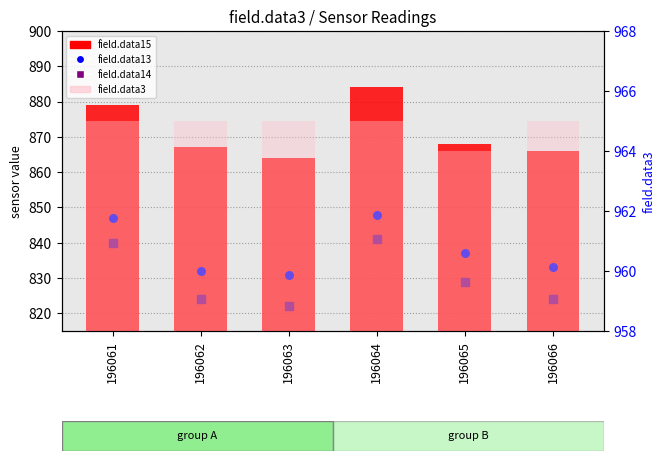

At how many categories does at least one series exceed 874?

6